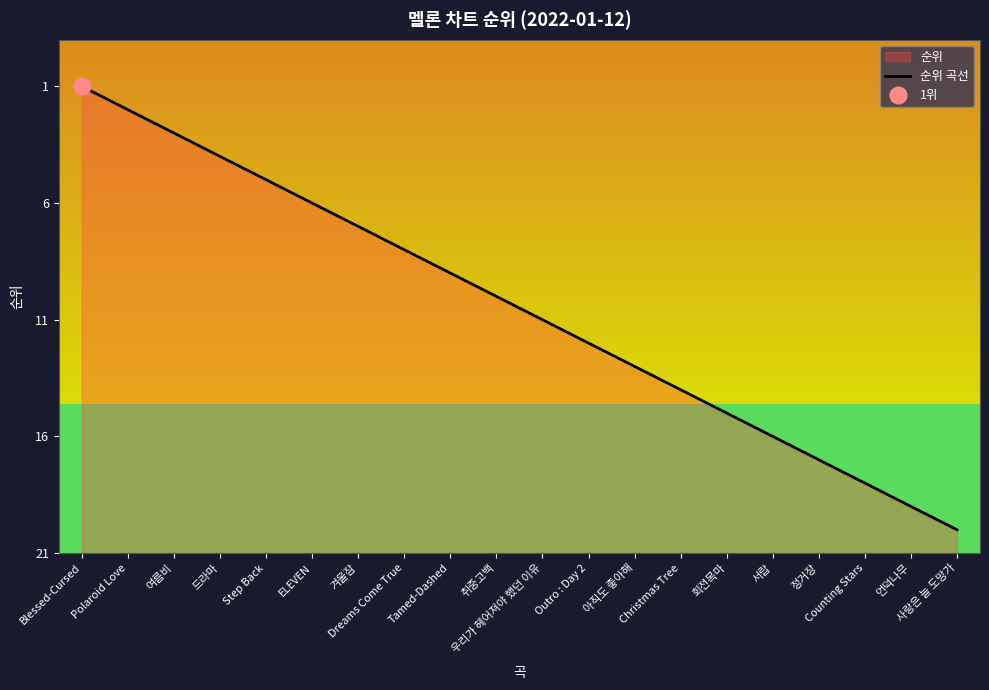

How many data points are less than 11?

10